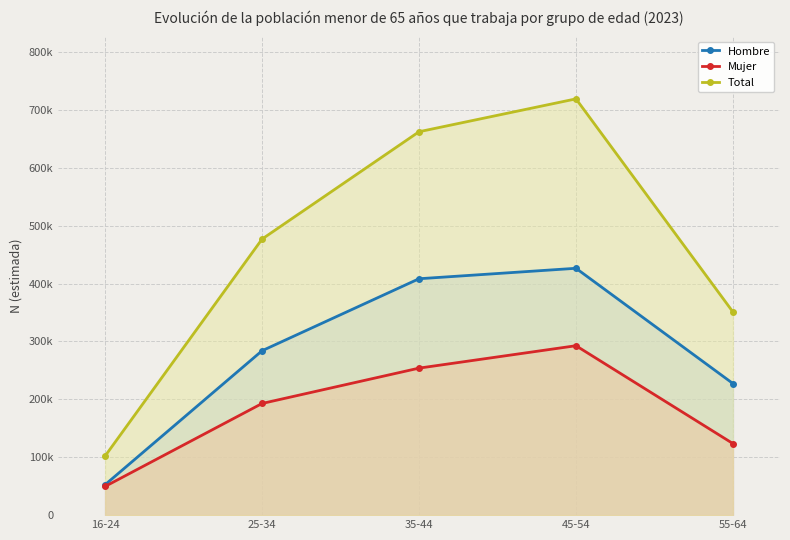

What is the total value across all series at 55-64?

702098